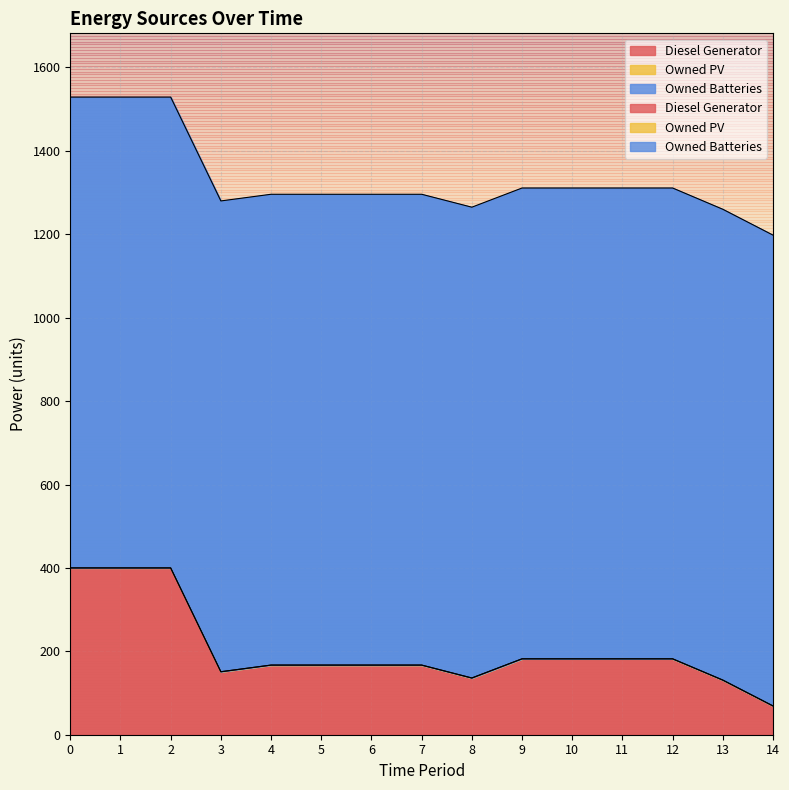

List the series in order of their overall mean, lowest first.

Owned PV, Diesel Generator, Owned Batteries